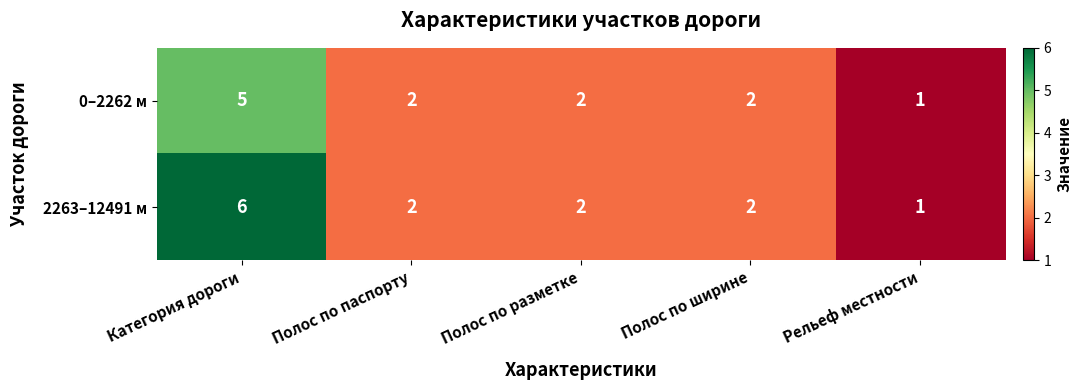

What is the total value across all series at Полос по паспорту?

4